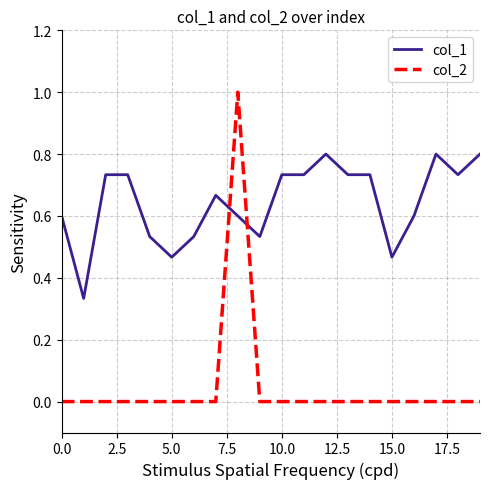

Count the number of categories in the chart.

20